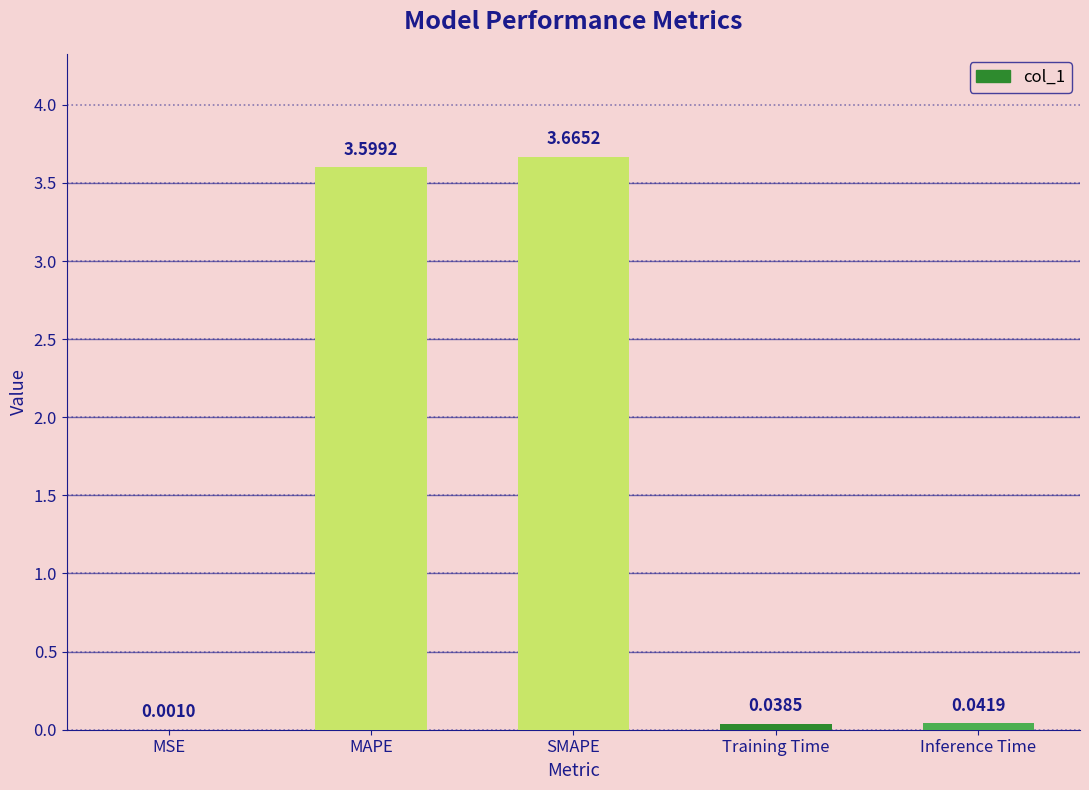

What is the sum of all values?

7.3